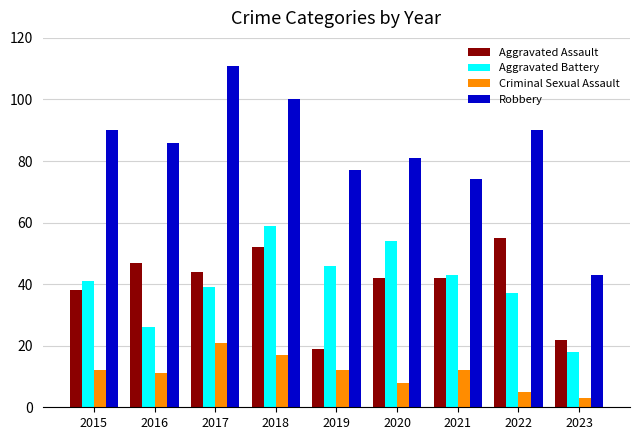

What is the value of the Criminal Sexual Assault bar at the 8th from the left?

5